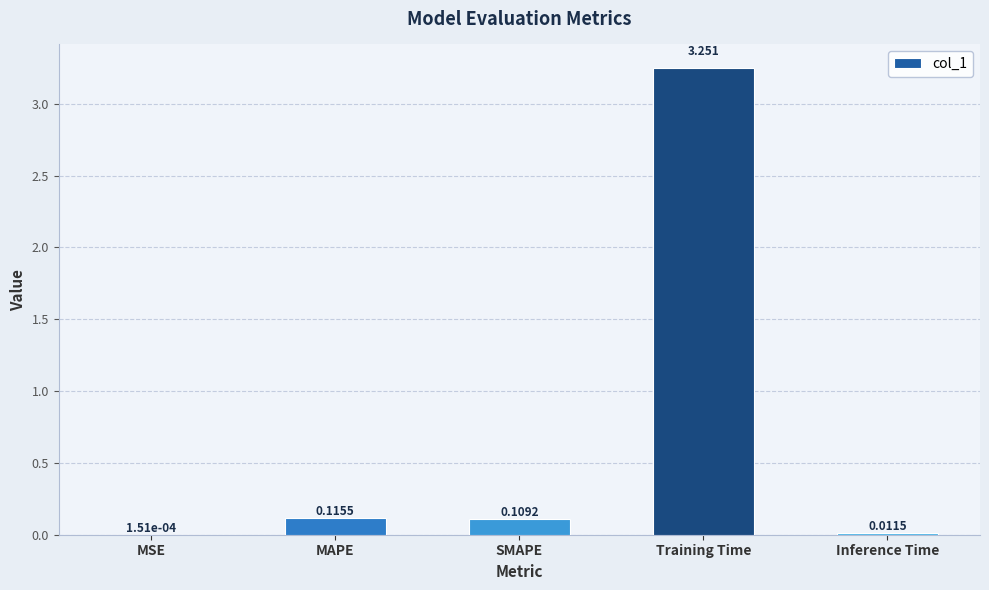

Which has a higher value, SMAPE or MSE?

SMAPE